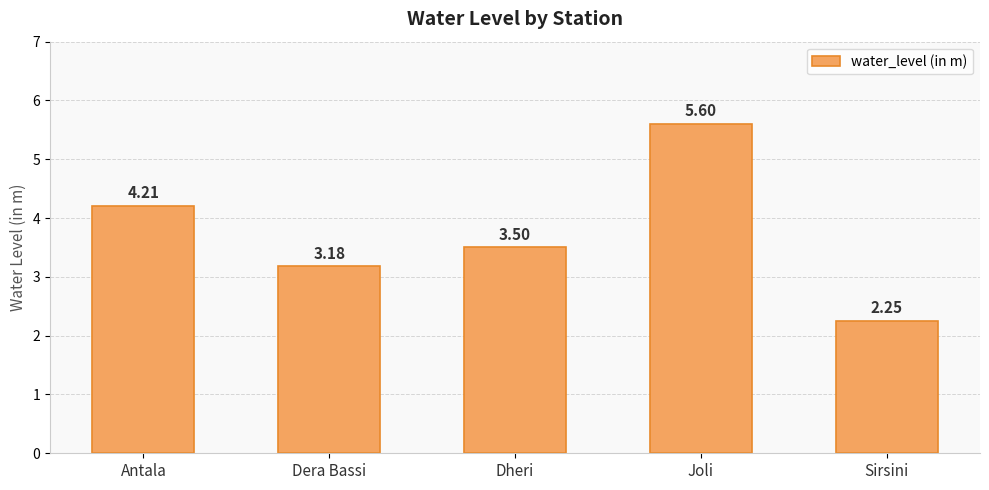

The value at Joli is 5.6. True or false?

True